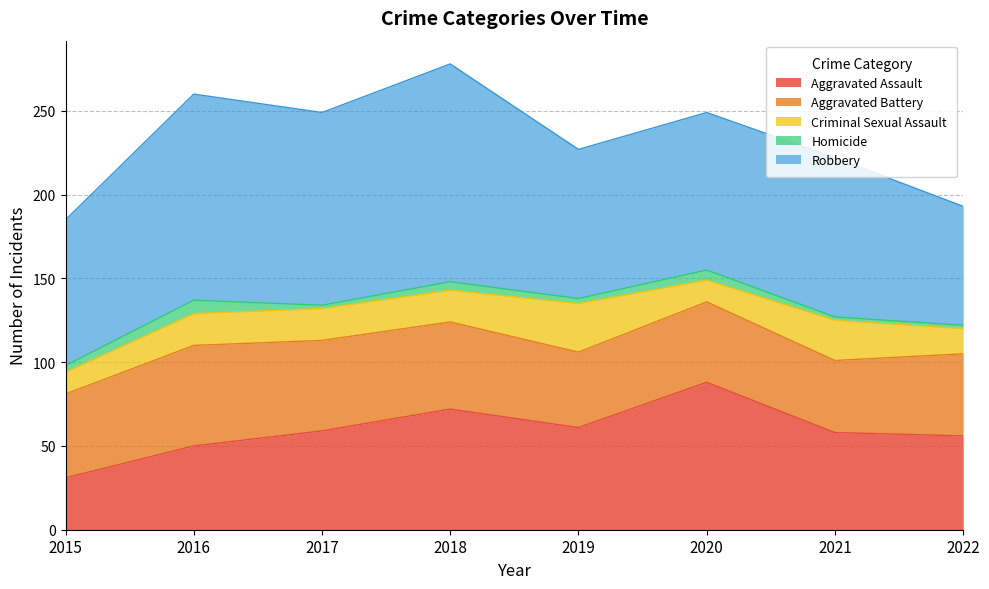

What is the maximum value for Aggravated Assault?

88